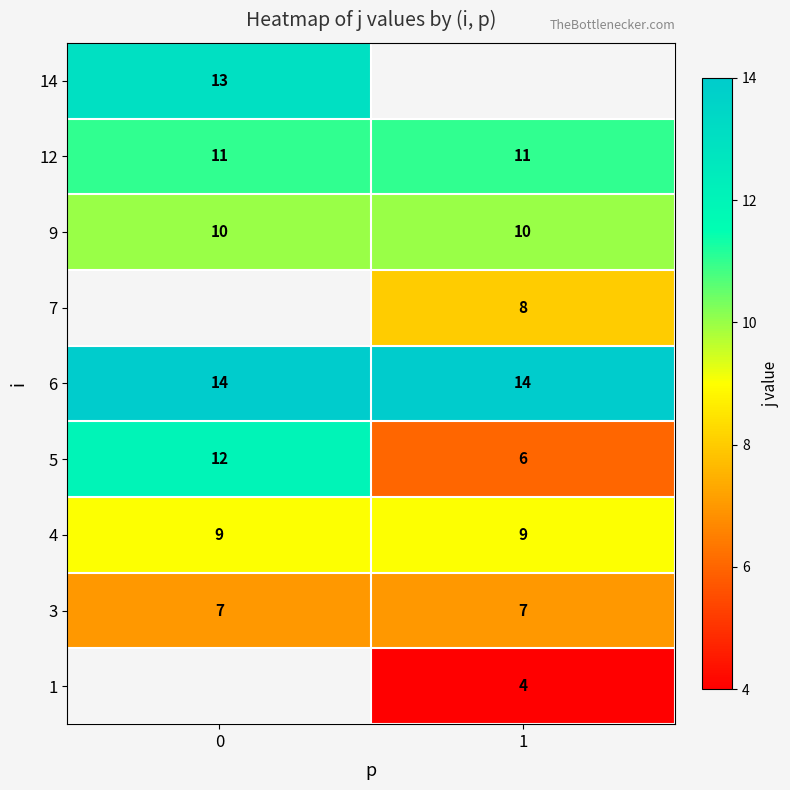

How many distinct data groups are displayed?

9